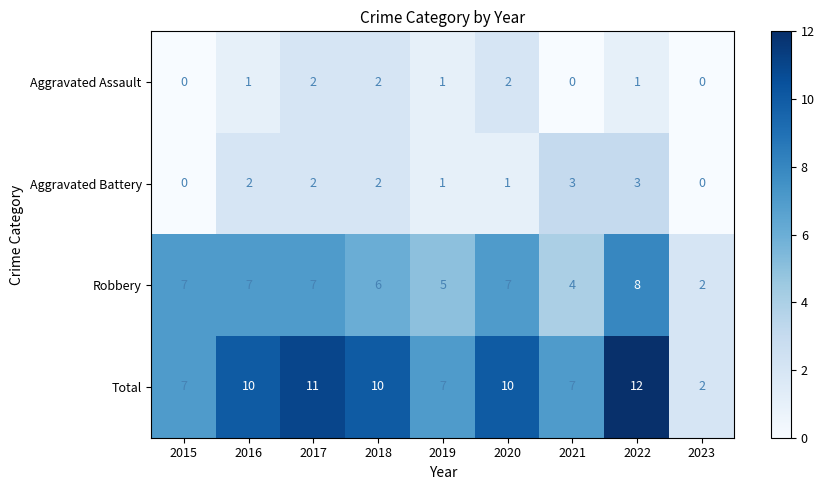

Between 2018 and 2019, which series saw the biggest shift?

Total